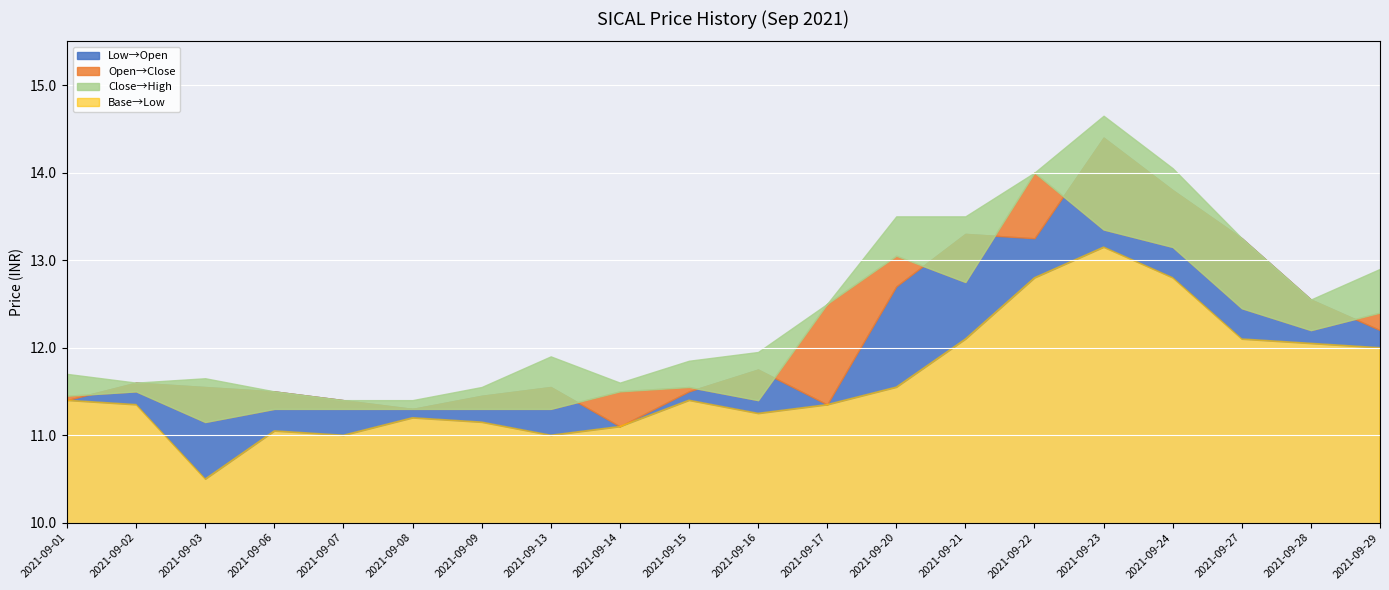

True or false: High and Open cross at least once.

False